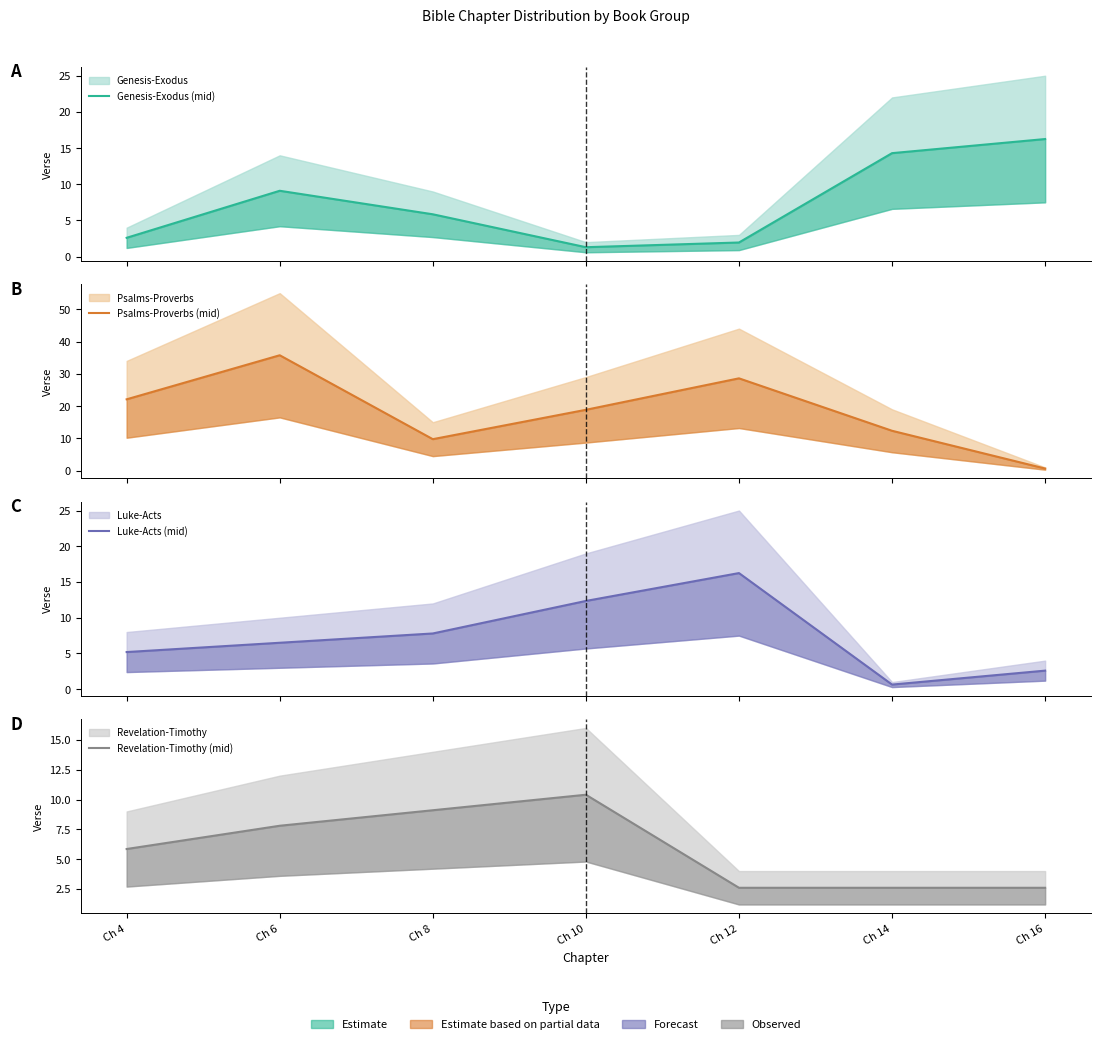

What is the maximum value for Revelation-Timothy (mid)?

10.4